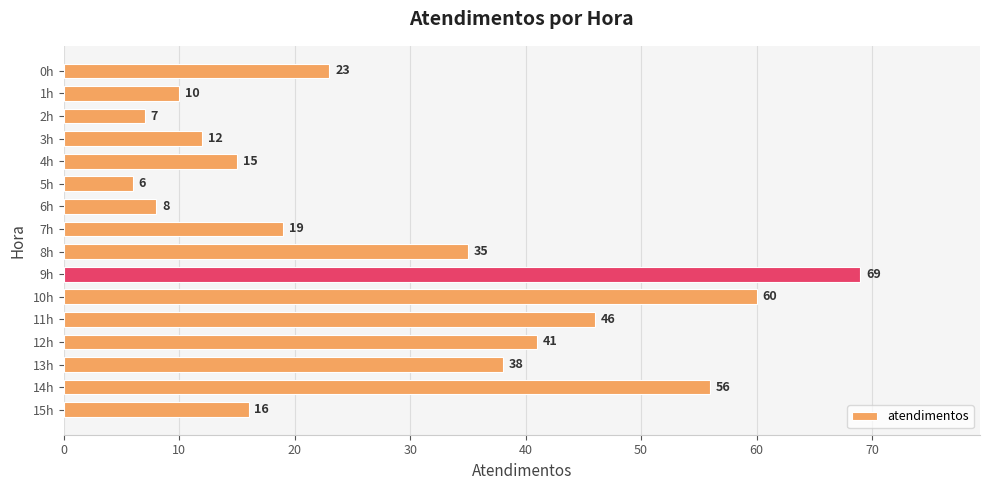

Read the value at 12h.

41